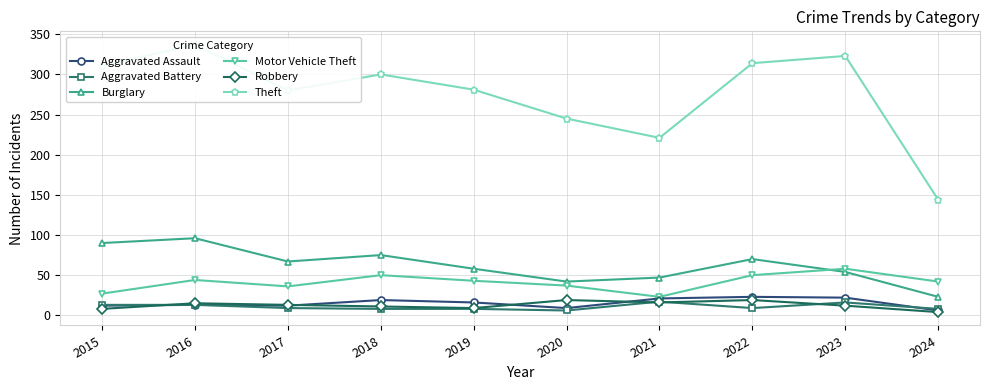

Is this an area chart (filled region under the line)?

No